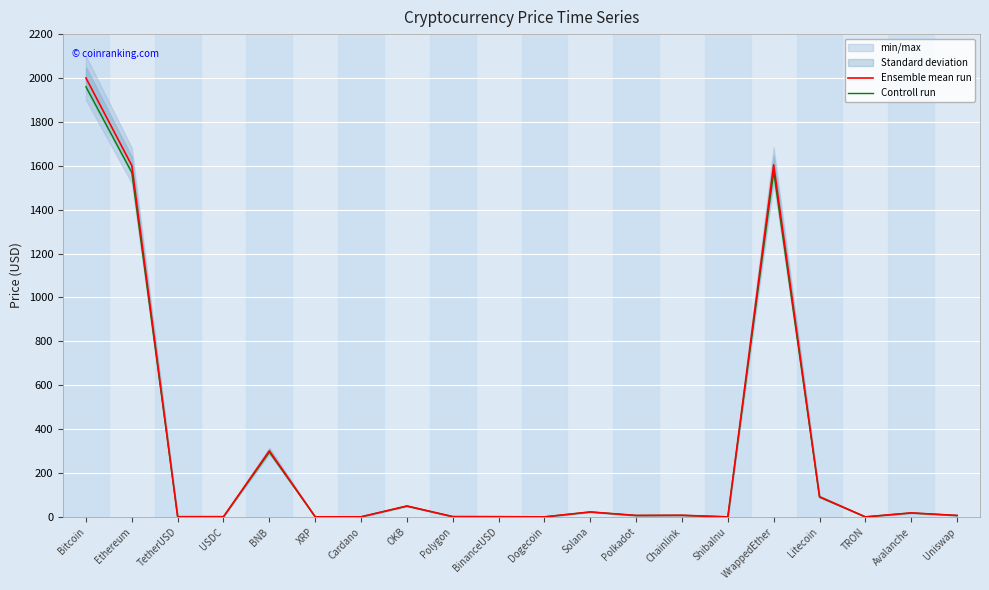

Where does the Controll run series first go above 6?

Bitcoin